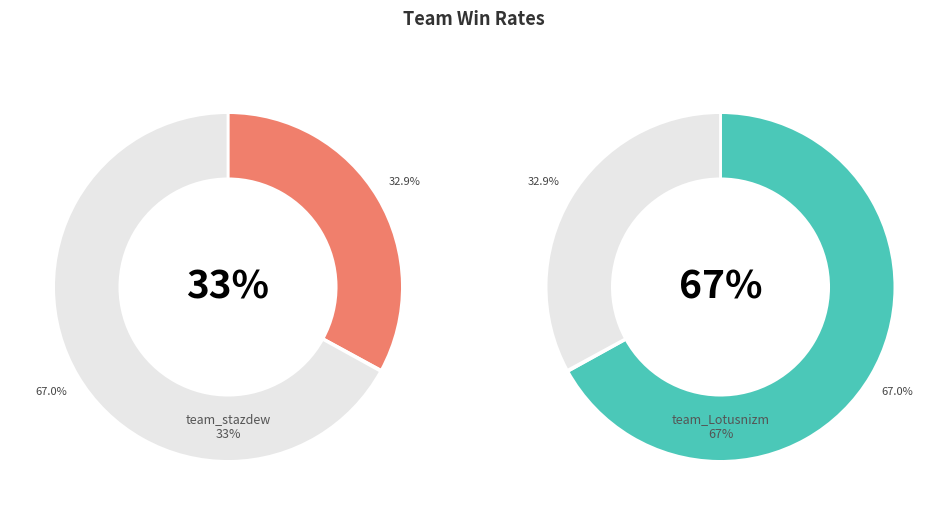

Which category has the smallest portion of the pie?

team_stazdew